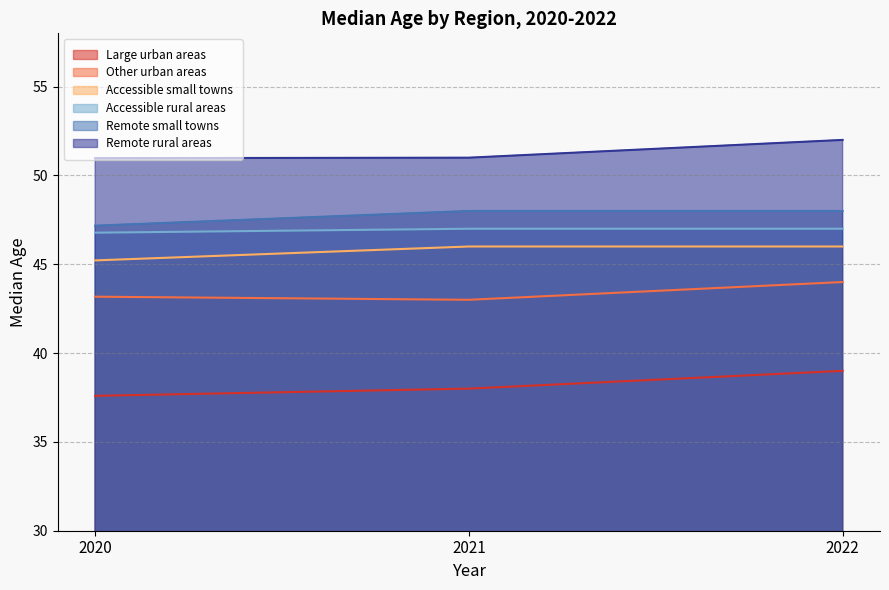

What is the value of the Accessible small towns point at the 2nd from the left?

46.0